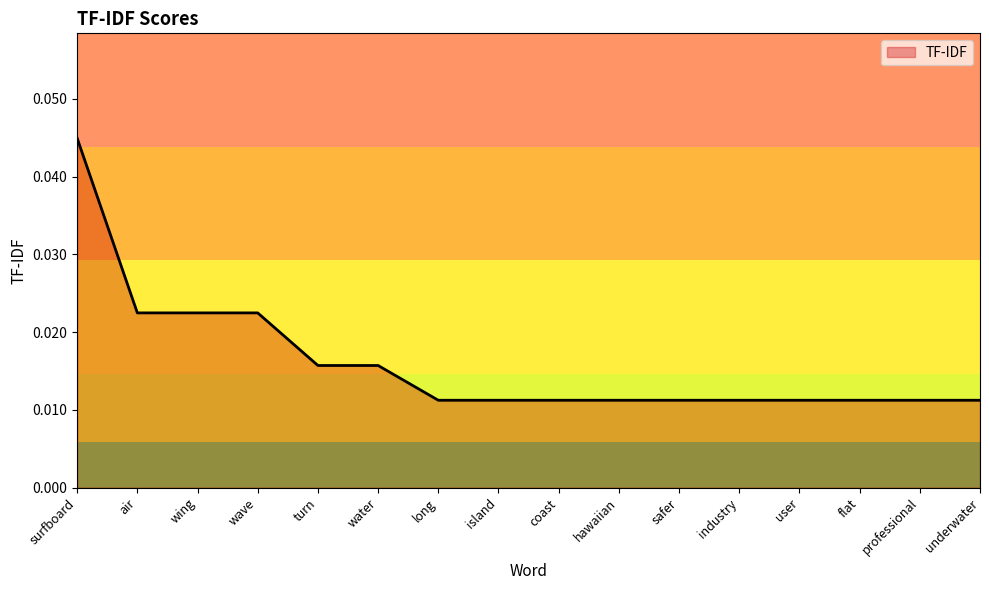

Which label corresponds to the largest value in the chart?

surfboard